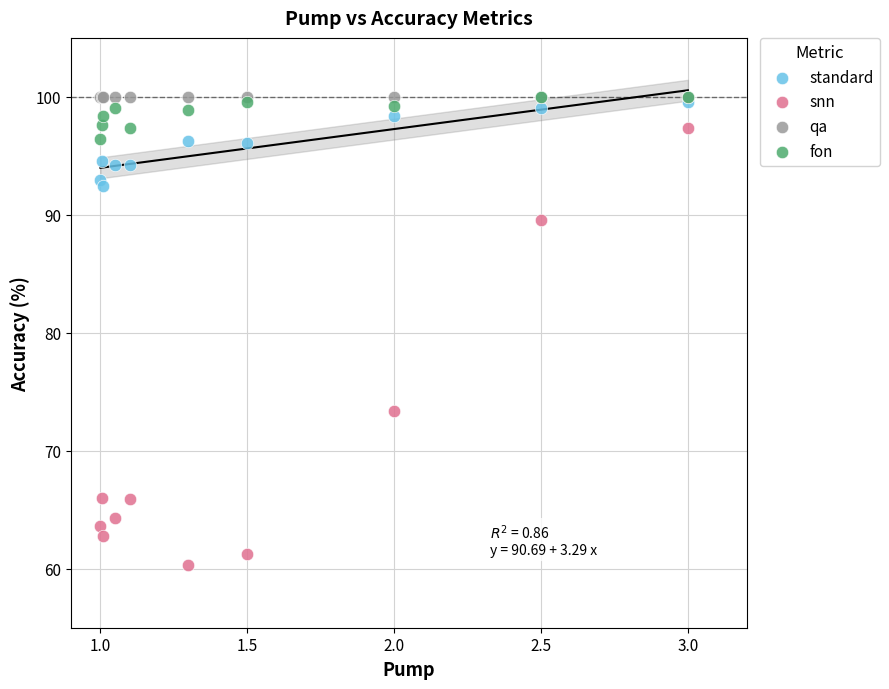

Across all series, what Y value is closest to 80?

73.4